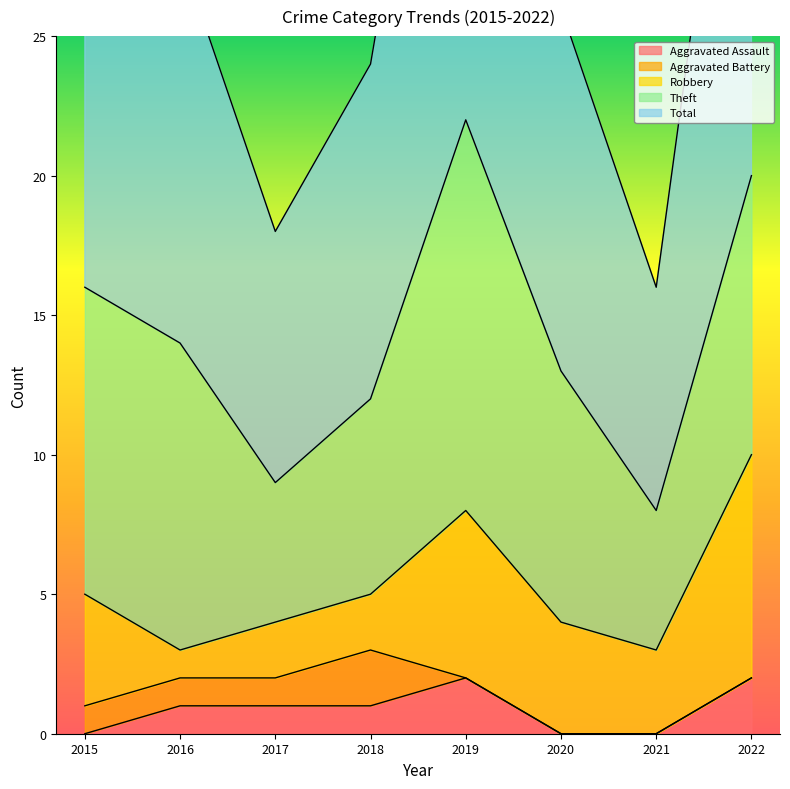

True or false: Theft has a value of 14 at 2022.

False